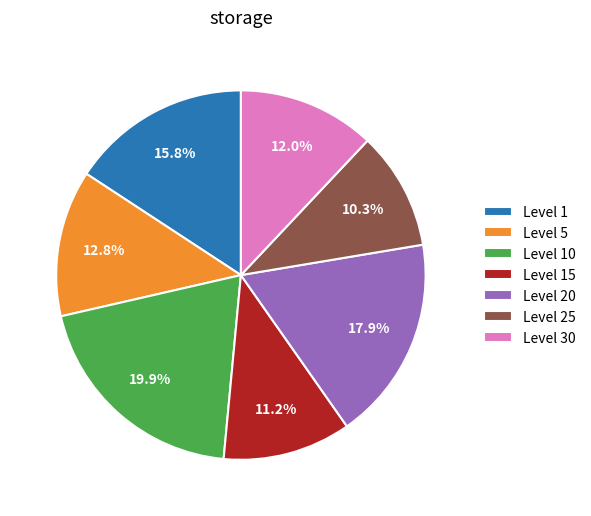

What is the ratio of the value at Level 30 to the value at Level 20?

0.7